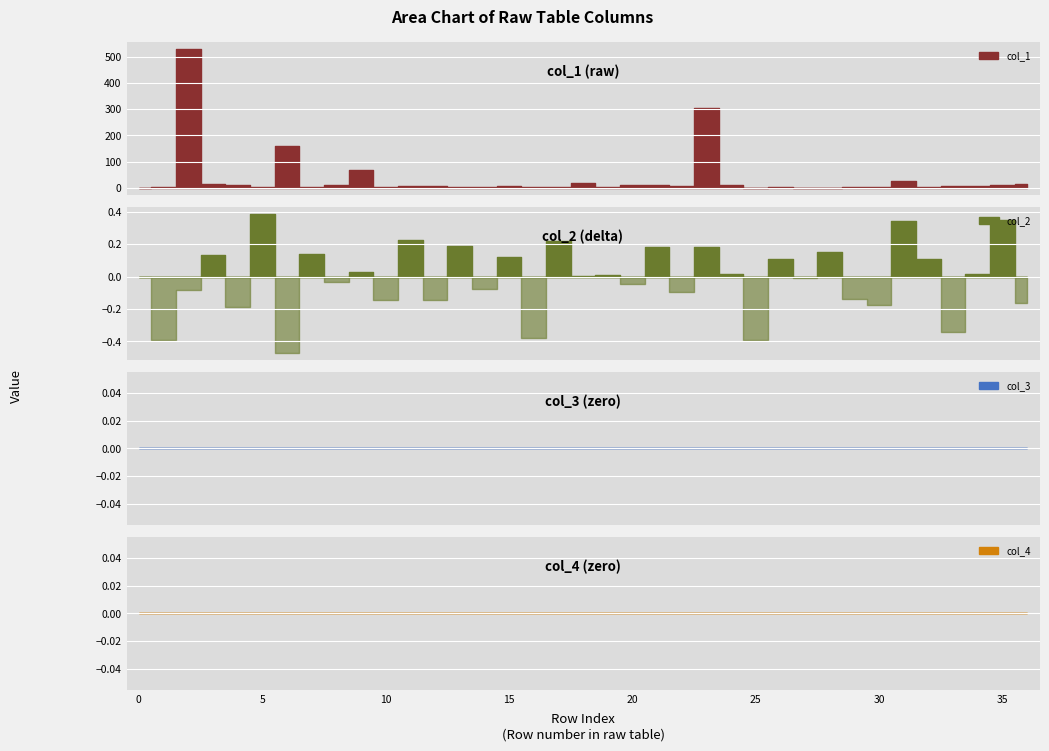

Reading left to right, what are all the values shown in this chart?

col_1: 0=0.0	1=2.0	2=530.7	3=15.0	4=11.0	5=1.0	6=160.3	7=4.0	8=12.1	9=66.9	10=2.9	11=5.0	12=7.9	13=1.9	14=2.2	15=7.8	16=1.0	17=1.0	18=16.1	19=2.9	20=10.0	21=10.1	22=5.0	23=304.2	24=11.8	25=0.1	26=0.9	27=0.1	28=0.1	29=3.1	30=3.9	31=25.9	32=2.2	33=6.8	34=6.0	35=12.0	36=14.0
col_2: 0=0.0	1=-0.4	2=-0.1	3=0.1	4=-0.2	5=0.4	6=-0.5	7=0.1	8=-0.0	9=0.0	10=-0.1	11=0.2	12=-0.1	13=0.2	14=-0.1	15=0.1	16=-0.4	17=0.2	18=0.0	19=0.0	20=-0.0	21=0.2	22=-0.1	23=0.2	24=0.0	25=-0.4	26=0.1	27=-0.0	28=0.2	29=-0.1	30=-0.2	31=0.3	32=0.1	33=-0.3	34=0.0	35=0.4	36=-0.2
col_3: 0=0.0	1=0.0	2=0.0	3=0.0	4=0.0	5=0.0	6=0.0	7=0.0	8=0.0	9=0.0	10=0.0	11=0.0	12=0.0	13=0.0	14=0.0	15=0.0	16=0.0	17=0.0	18=0.0	19=0.0	20=0.0	21=0.0	22=0.0	23=0.0	24=0.0	25=0.0	26=0.0	27=0.0	28=0.0	29=0.0	30=0.0	31=0.0	32=0.0	33=0.0	34=0.0	35=0.0	36=0.0
col_4: 0=0.0	1=0.0	2=0.0	3=0.0	4=0.0	5=0.0	6=0.0	7=0.0	8=0.0	9=0.0	10=0.0	11=0.0	12=0.0	13=0.0	14=0.0	15=0.0	16=0.0	17=0.0	18=0.0	19=0.0	20=0.0	21=0.0	22=0.0	23=0.0	24=0.0	25=0.0	26=0.0	27=0.0	28=0.0	29=0.0	30=0.0	31=0.0	32=0.0	33=0.0	34=0.0	35=0.0	36=0.0